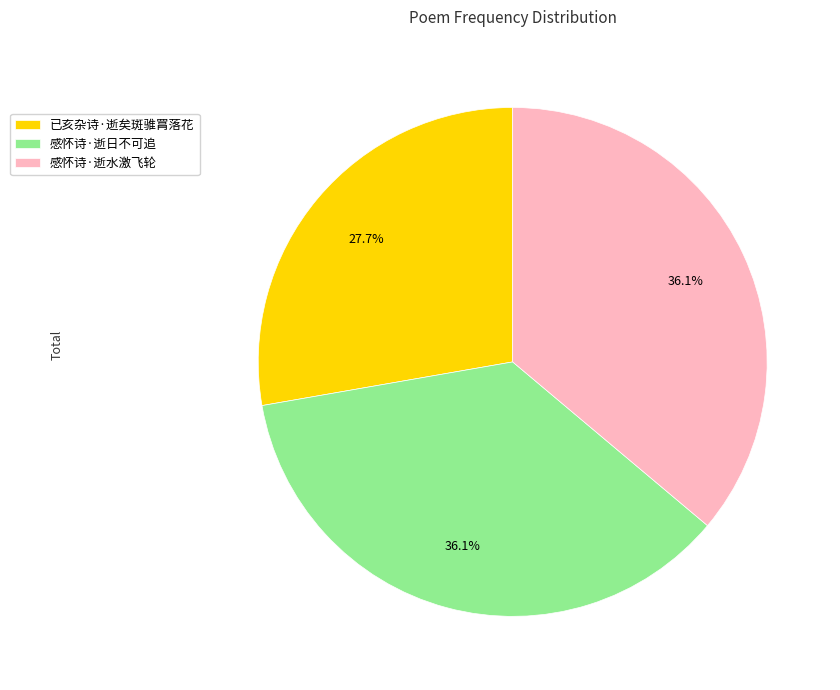

Count the number of slices in the pie.

3